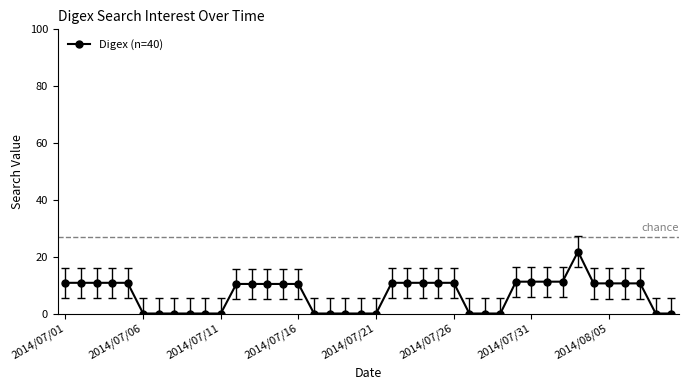

True or false: there are more than 0 points higher than both neighbors.

True